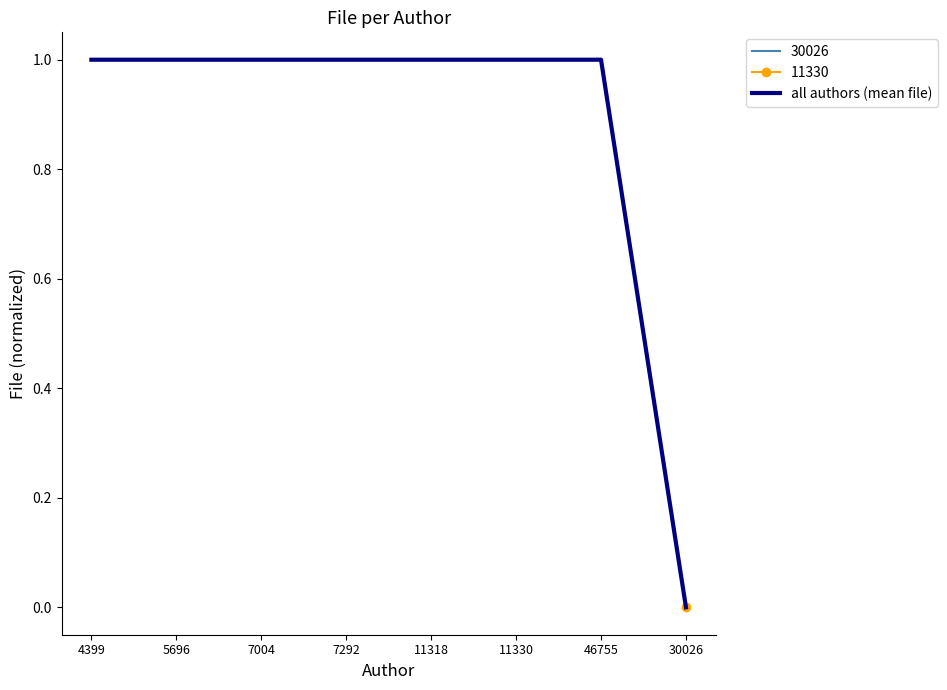

Rank the categories by value from lowest to highest.

30026, 4399, 5696, 7004, 7292, 11318, 11330, 46755